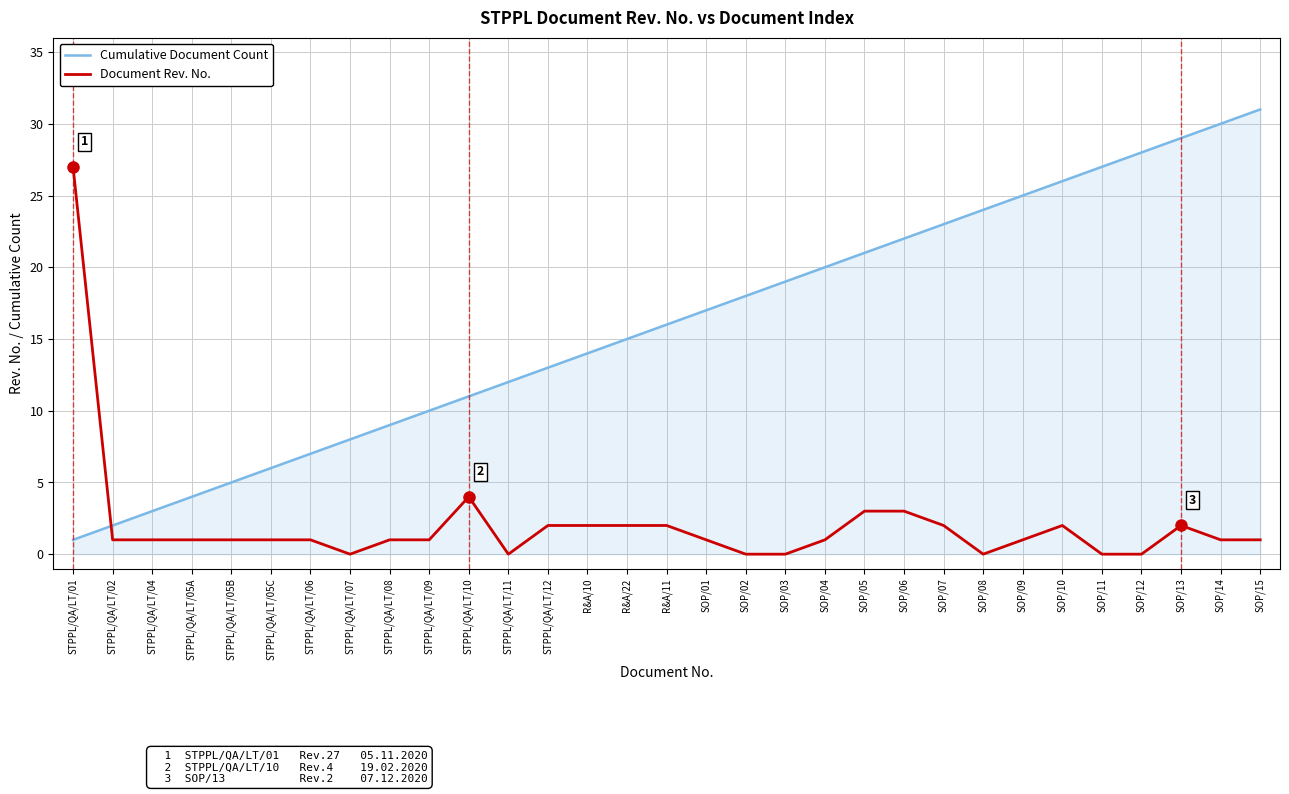

Is it true that Cumulative Document Count equals 13 at SOP/15?

False